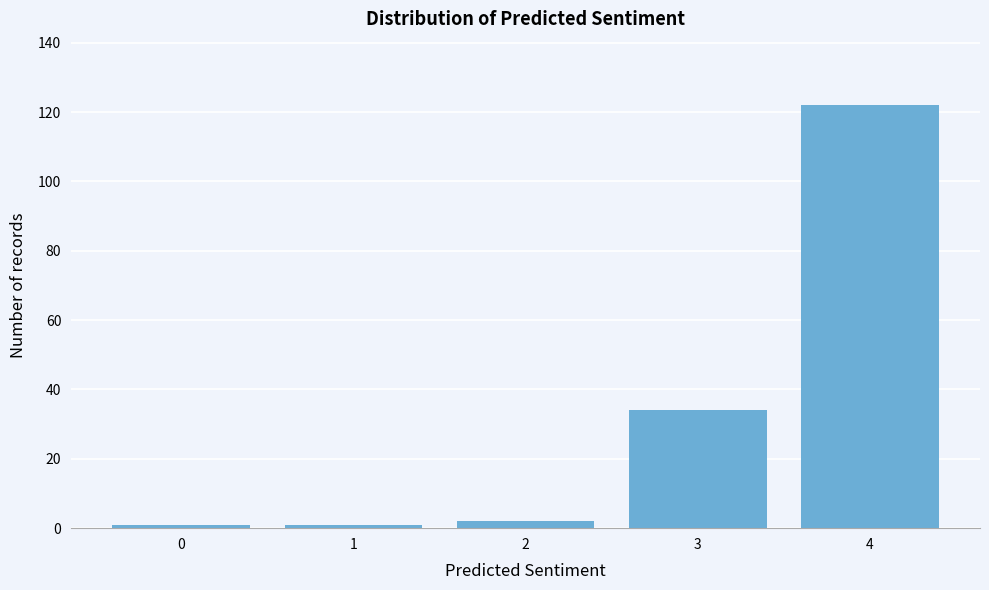

Reading left to right, what are all the values shown in this chart?

1	1	2	34	122